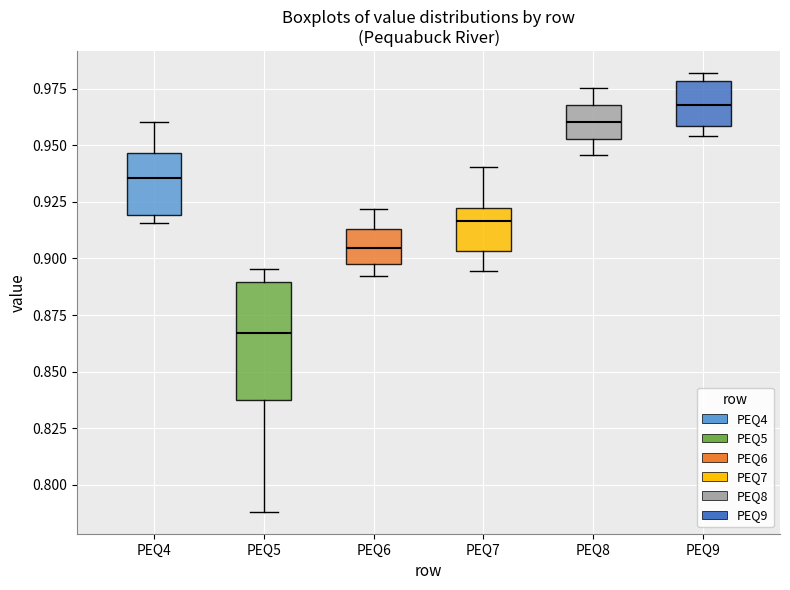

Where does the lower whisker of the box for PEQ6 end on the y-axis? The values are not printed on the chart, so give them approximately, as read against the axis.

0.890